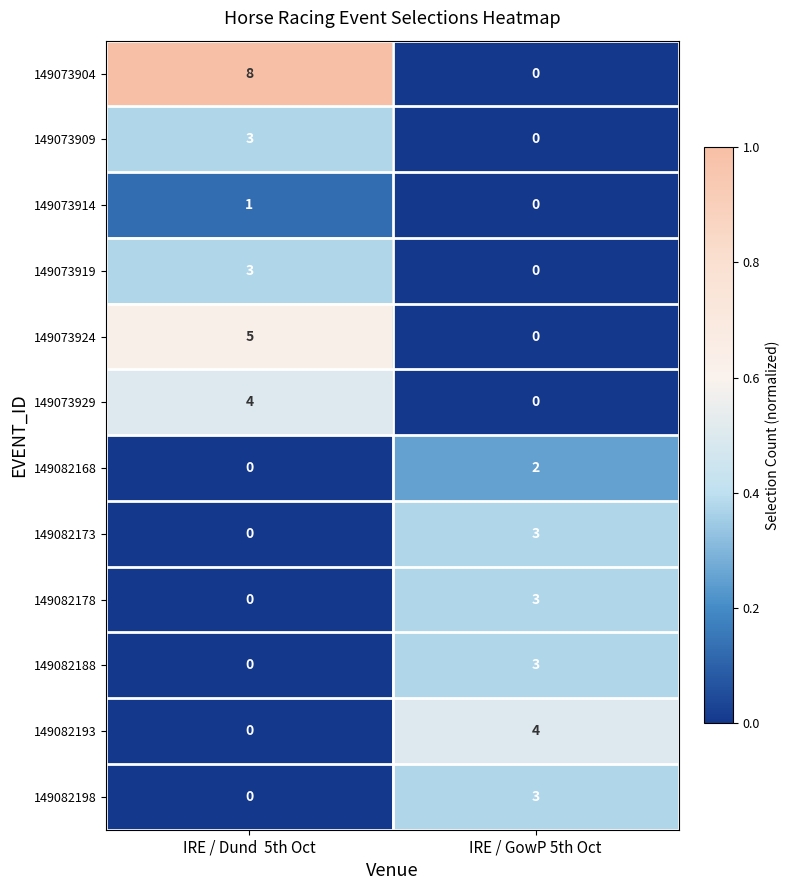

Reading left to right, transcribe all the data shown in this chart.

149073904: IRE / Dund  5th Oct=8	IRE / GowP 5th Oct=0
149073909: IRE / Dund  5th Oct=3	IRE / GowP 5th Oct=0
149073914: IRE / Dund  5th Oct=1	IRE / GowP 5th Oct=0
149073919: IRE / Dund  5th Oct=3	IRE / GowP 5th Oct=0
149073924: IRE / Dund  5th Oct=5	IRE / GowP 5th Oct=0
149073929: IRE / Dund  5th Oct=4	IRE / GowP 5th Oct=0
149082168: IRE / Dund  5th Oct=0	IRE / GowP 5th Oct=2
149082173: IRE / Dund  5th Oct=0	IRE / GowP 5th Oct=3
149082178: IRE / Dund  5th Oct=0	IRE / GowP 5th Oct=3
149082188: IRE / Dund  5th Oct=0	IRE / GowP 5th Oct=3
149082193: IRE / Dund  5th Oct=0	IRE / GowP 5th Oct=4
149082198: IRE / Dund  5th Oct=0	IRE / GowP 5th Oct=3